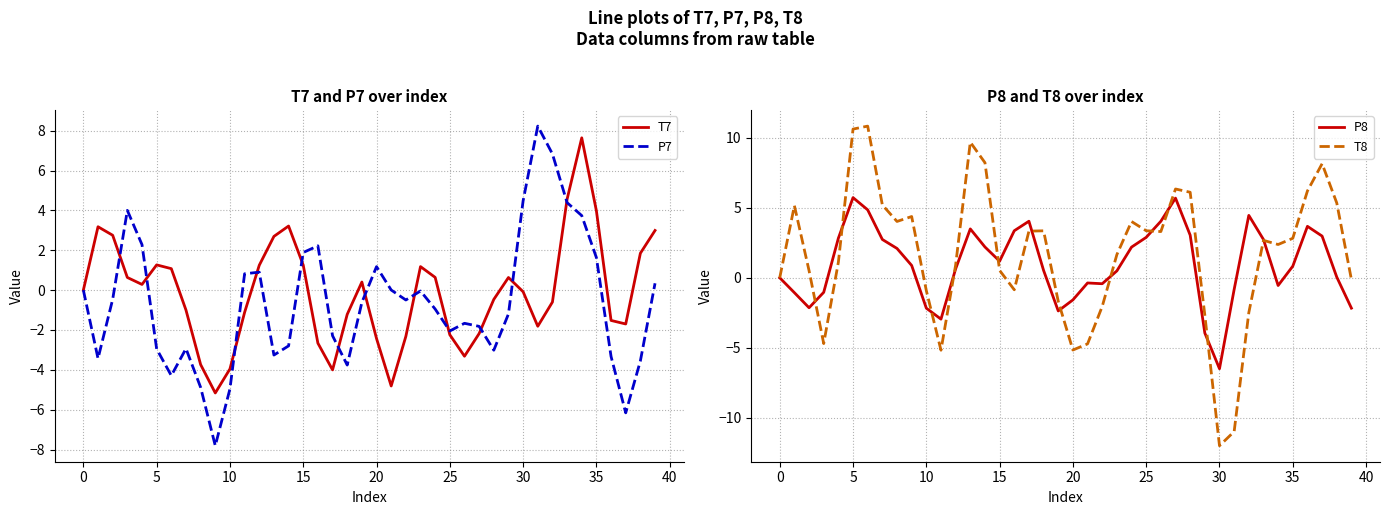

What is the difference between the T8 values at 33 and 35?

0.1